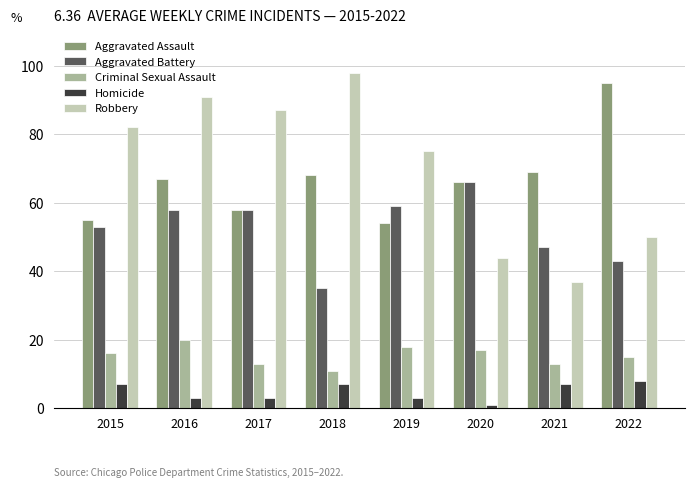

How many groups of bars are there?

8